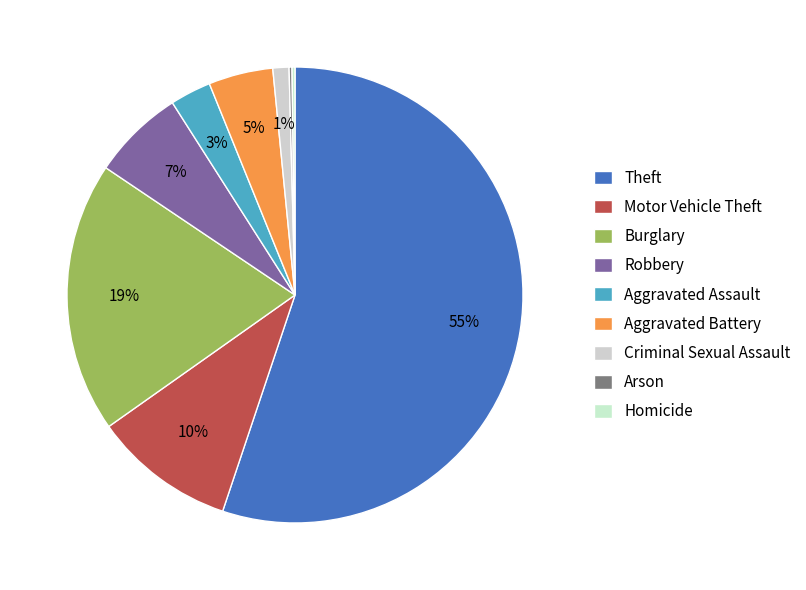

To the nearest percent, what percentage of the pie is Criminal Sexual Assault?

1%